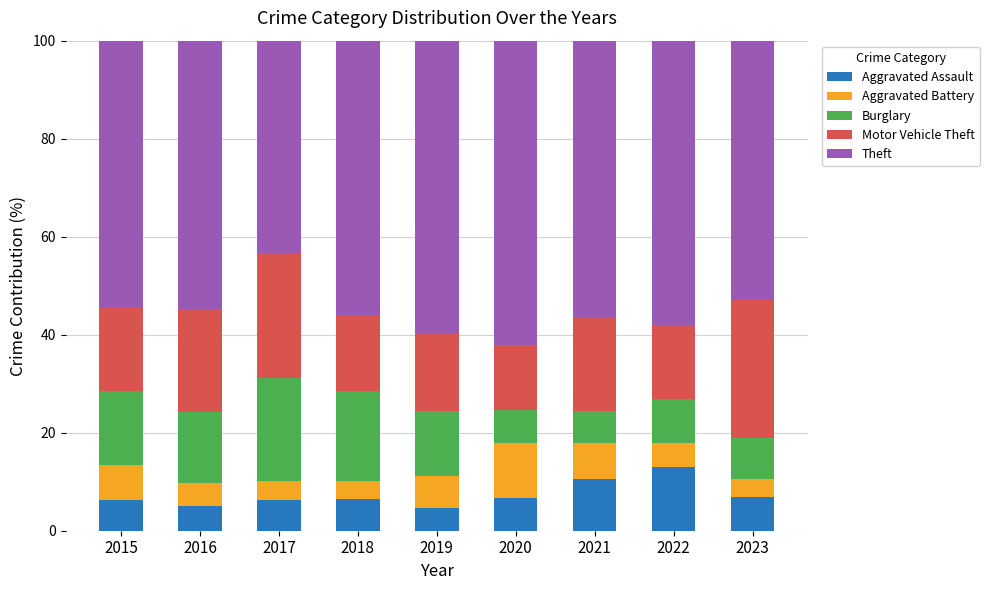

The value of Aggravated Assault at 2015 is 6.4. True or false?

True